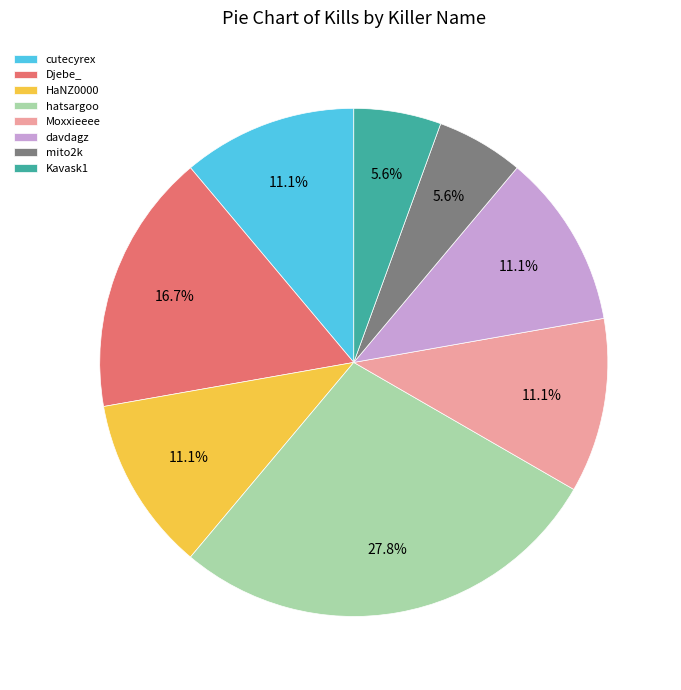

To the nearest percent, what percentage of the pie is Djebe_?

17%